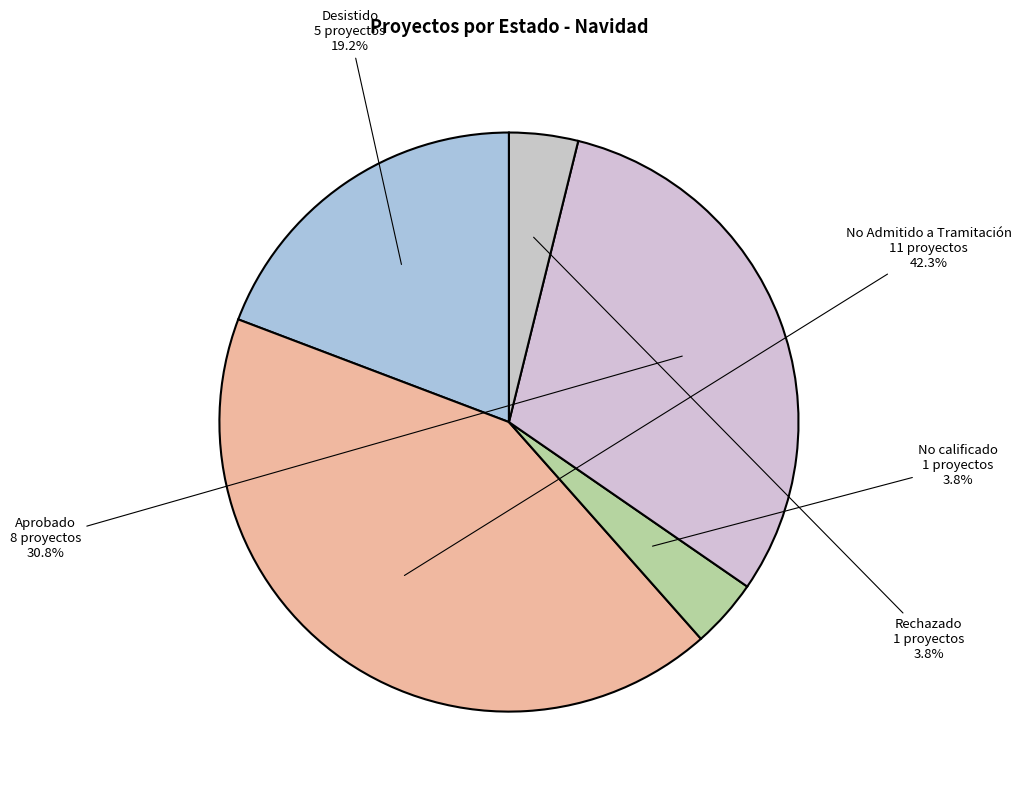

To the nearest percent, what is the difference between the No Admitido a Tramitación and Desistido slice percentages?

23%